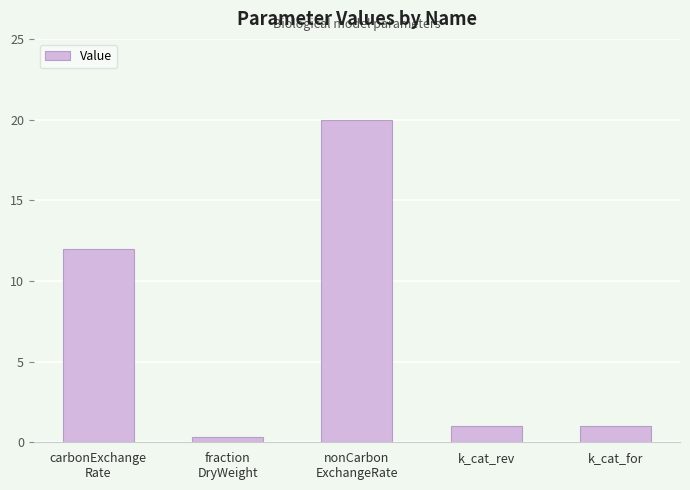

What is the ratio of the value at carbonExchange
Rate to the value at nonCarbon
ExchangeRate?

0.6